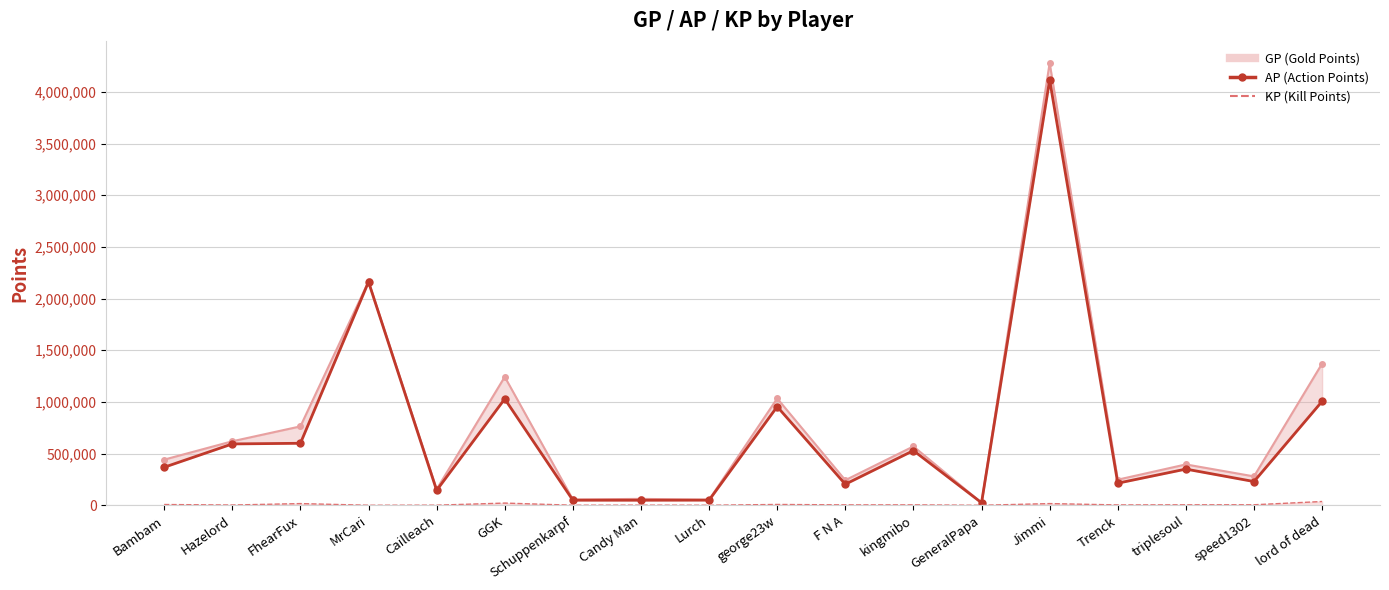

What is the ratio of the value at MrCari to the value at Candy Man?

44.1